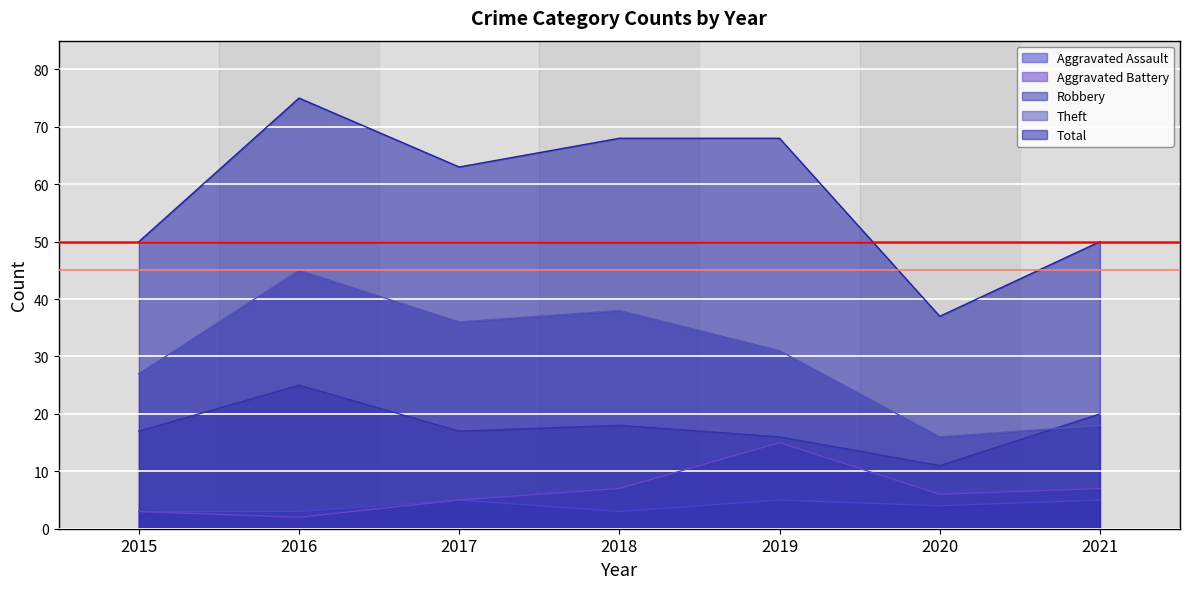

How many lines are shown in the chart?

5